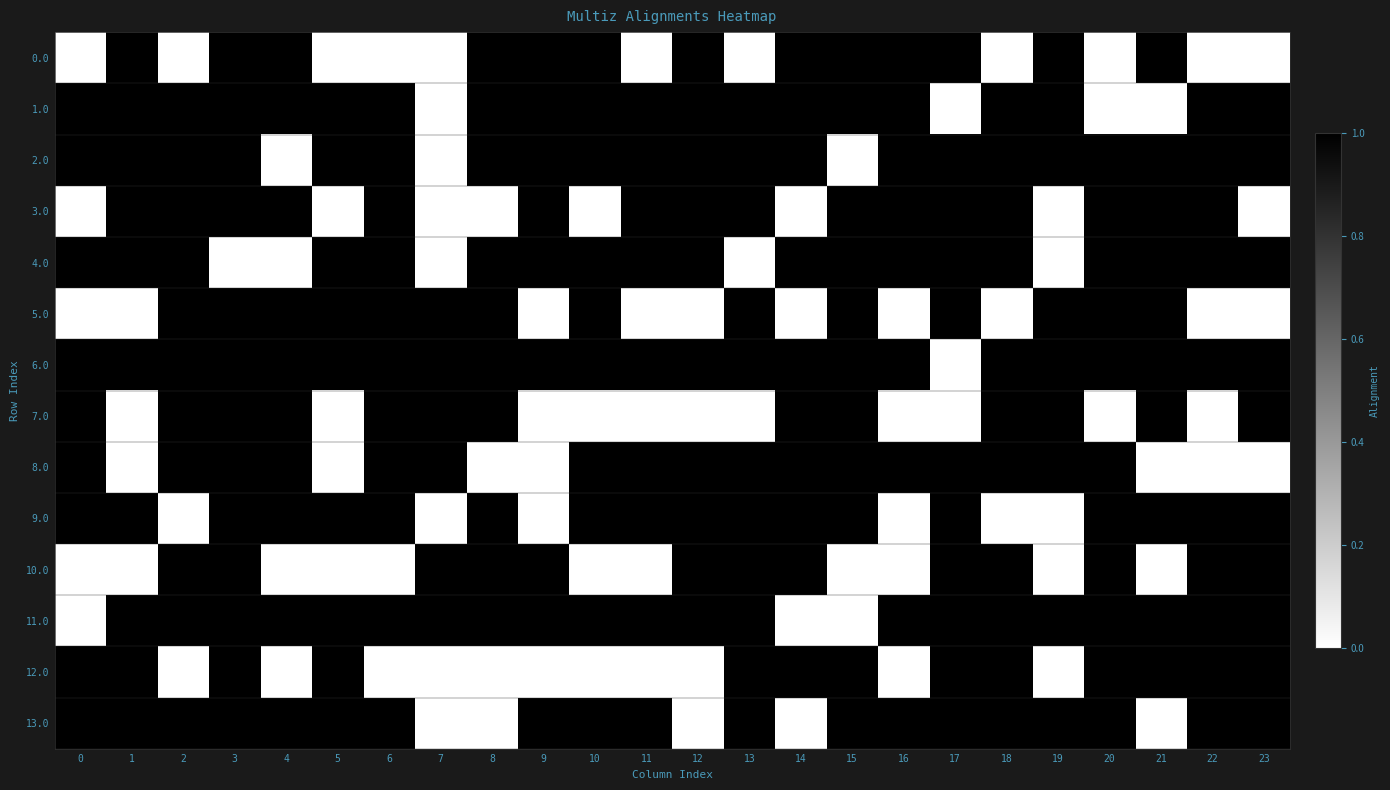

Count the number of categories in the chart.

24